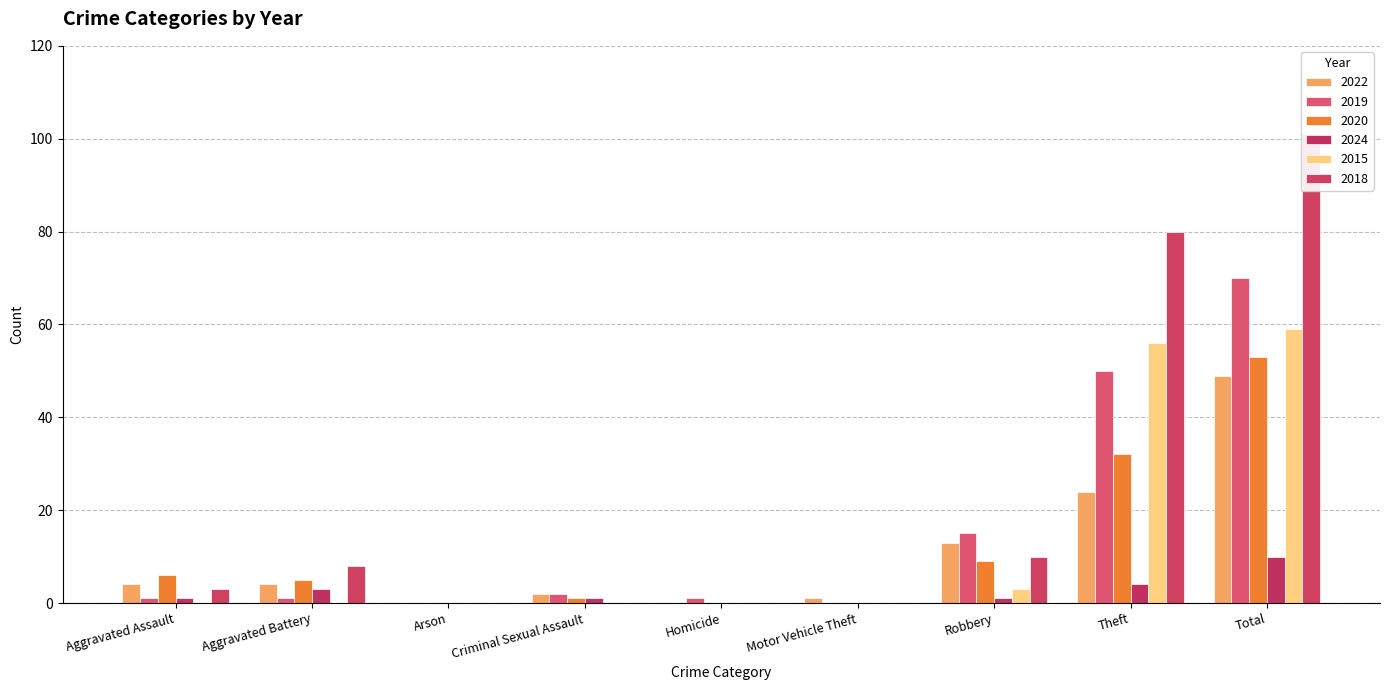

What is the sum of all 2015 values?

118